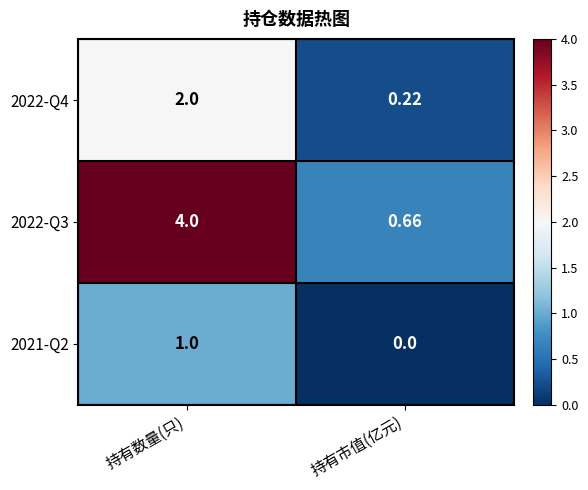

How many data points does each series have?

2